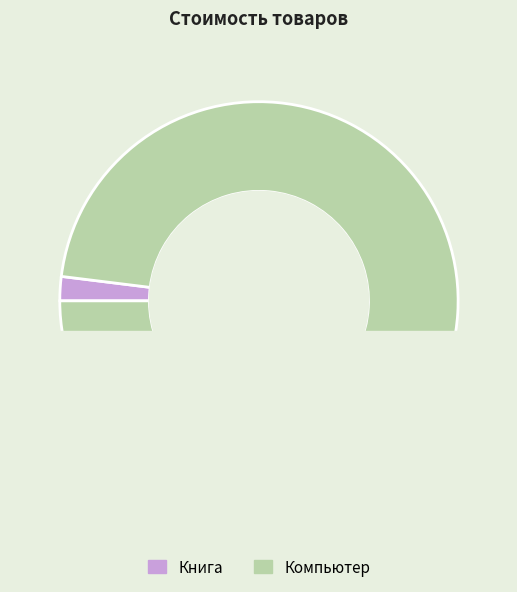

What percentage is the Компьютер slice, to the nearest percent?

98%